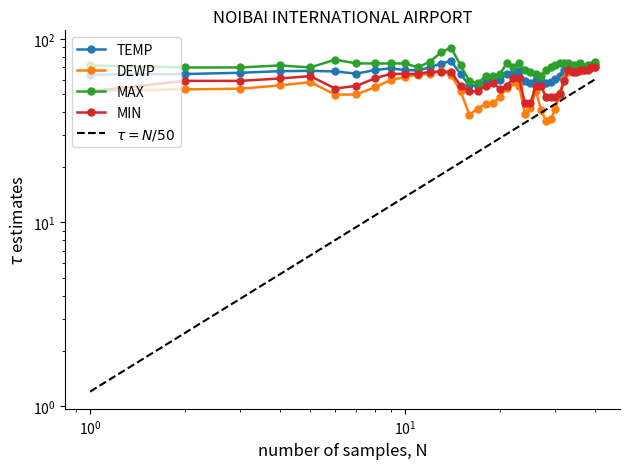

True or false: MIN has more than 1 points higher than both neighbors.

True